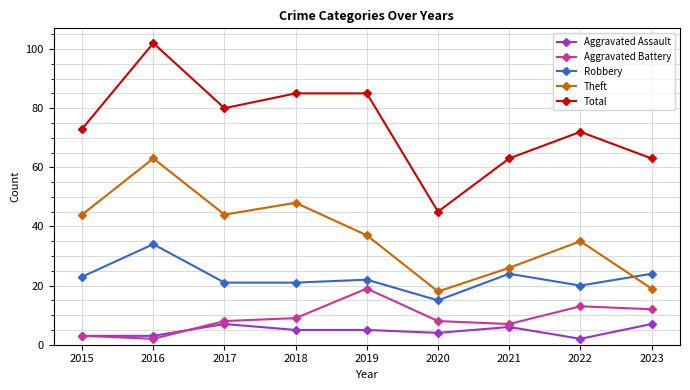

Does the chart have visible grid lines?

Yes